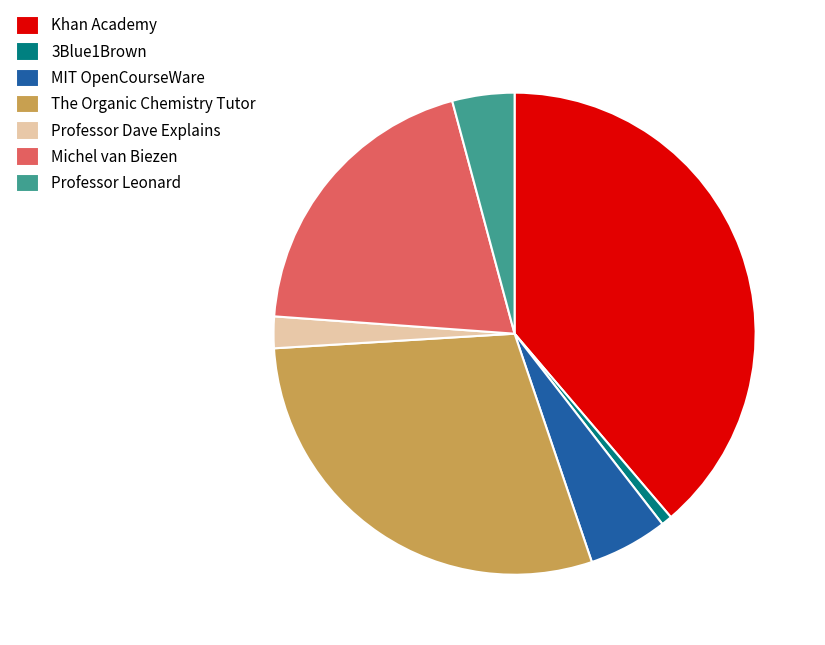

Is the sum of Khan Academy and Professor Leonard greater than half?

No